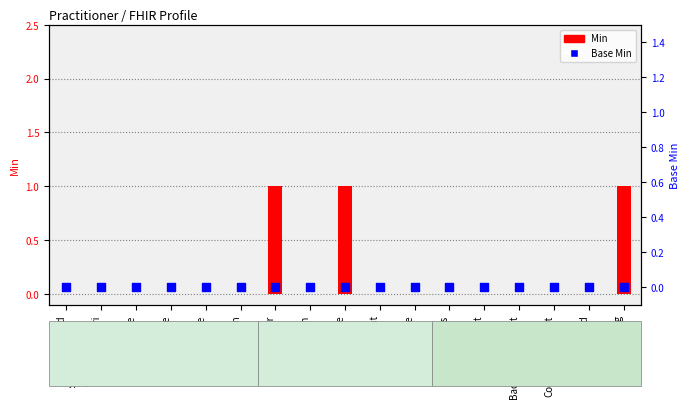

Which series has the largest total across all categories?

Min